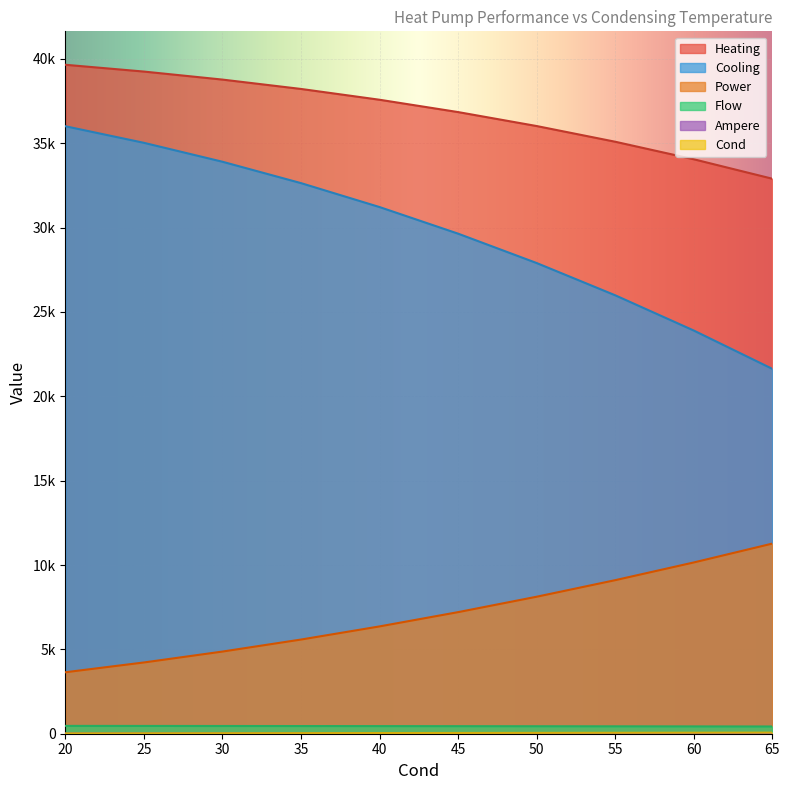

Read the Ampere value at 40.

21.9